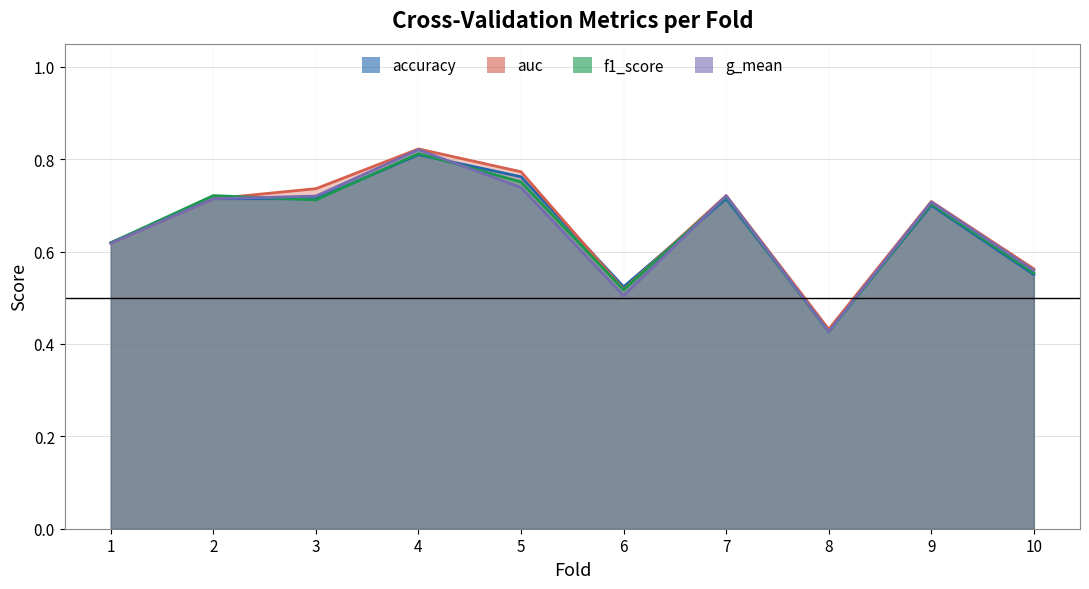

At which label is g_mean closest to 0?

8